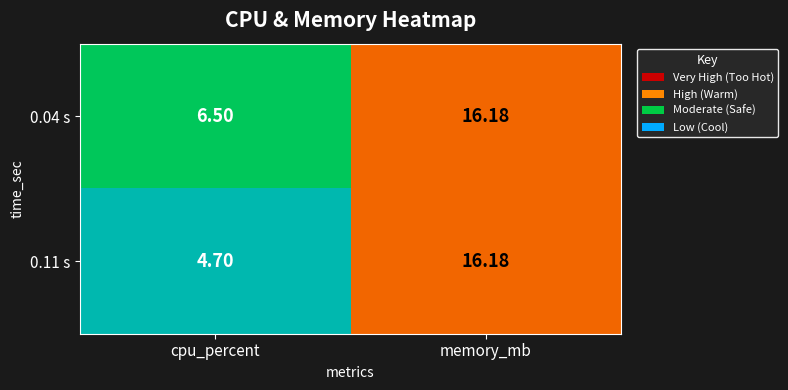

List the labels in order of 0.11 s value, smallest first.

cpu_percent, memory_mb